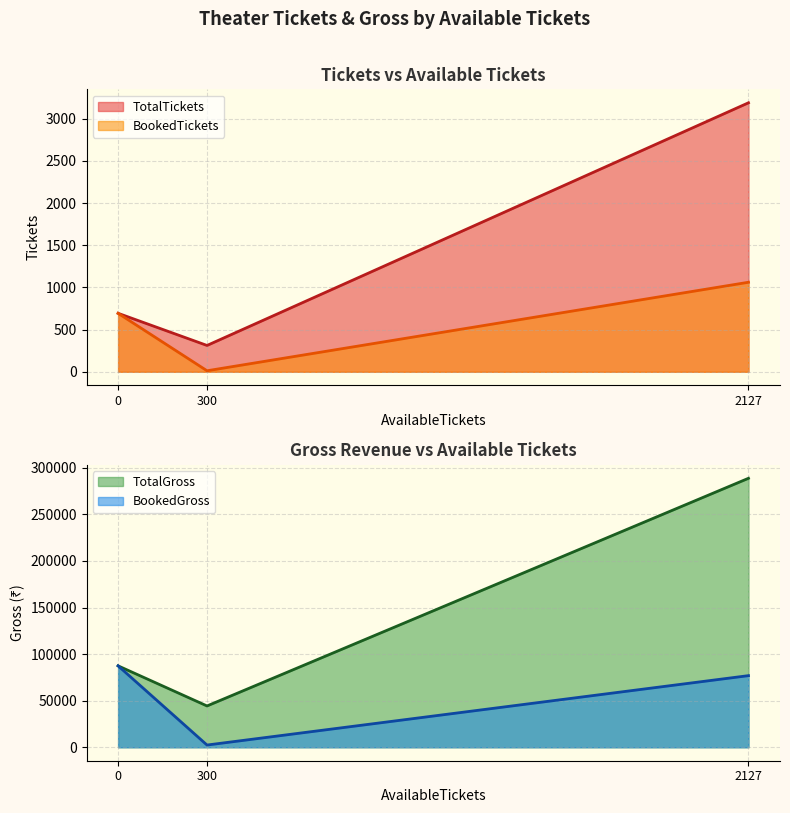

Is it true that BookedTickets equals 12 at 300?

True